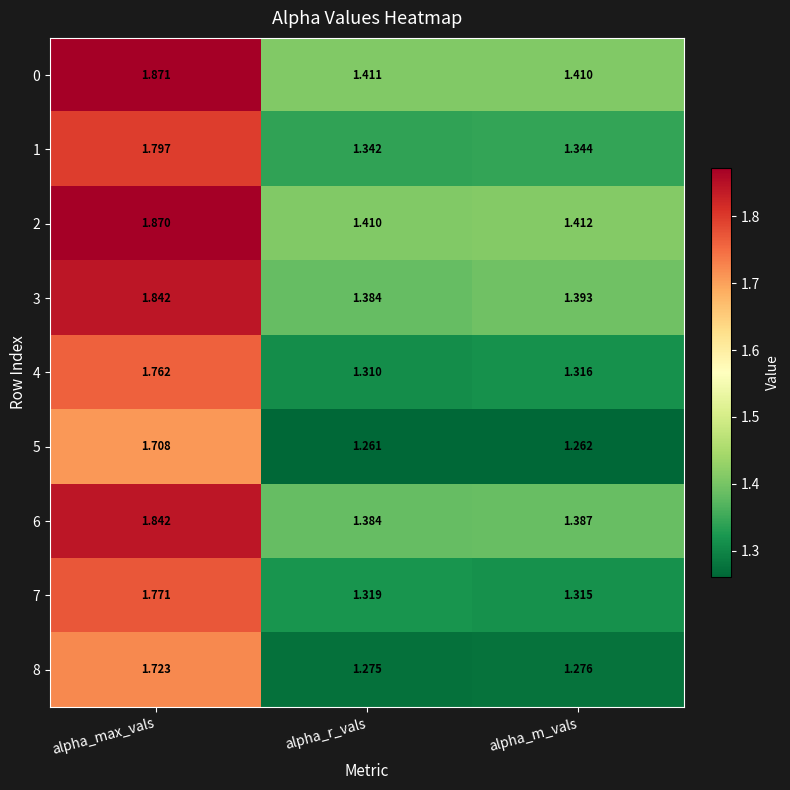

Count the number of categories in the chart.

3